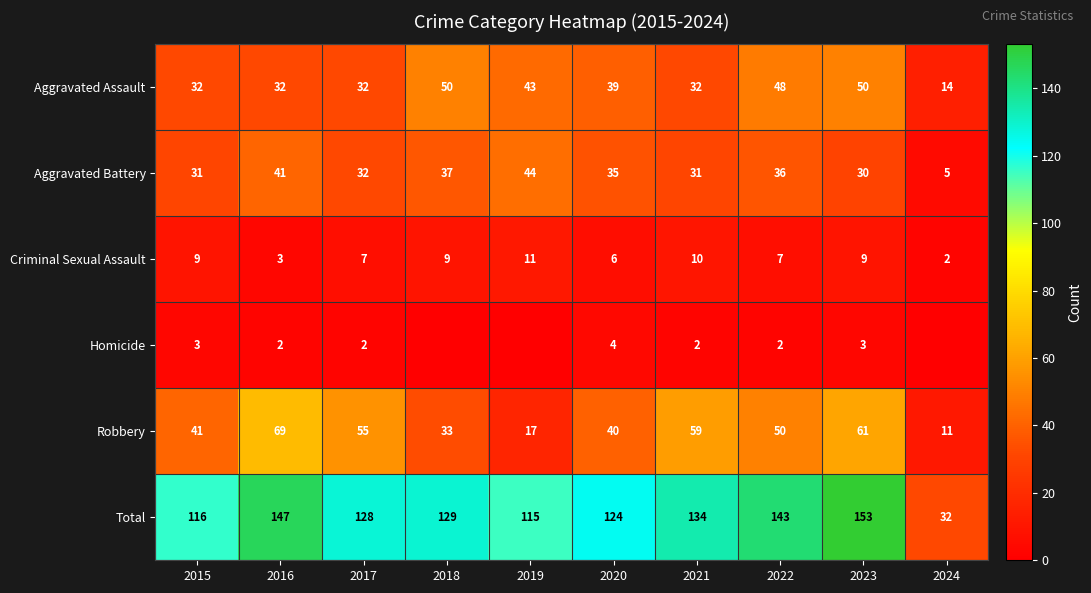

At which label does Total reach its minimum?

2024